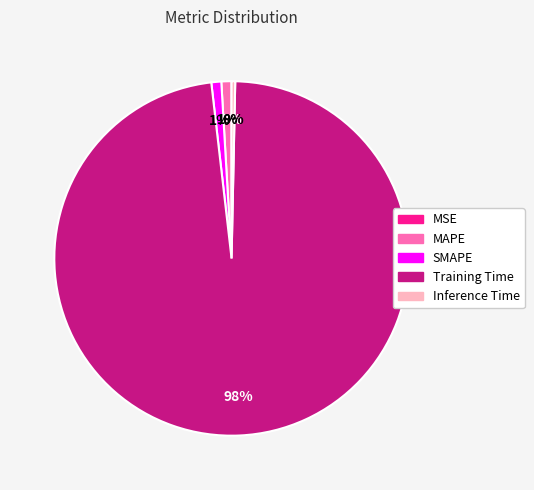

What percentage is the SMAPE slice, to the nearest percent?

1%